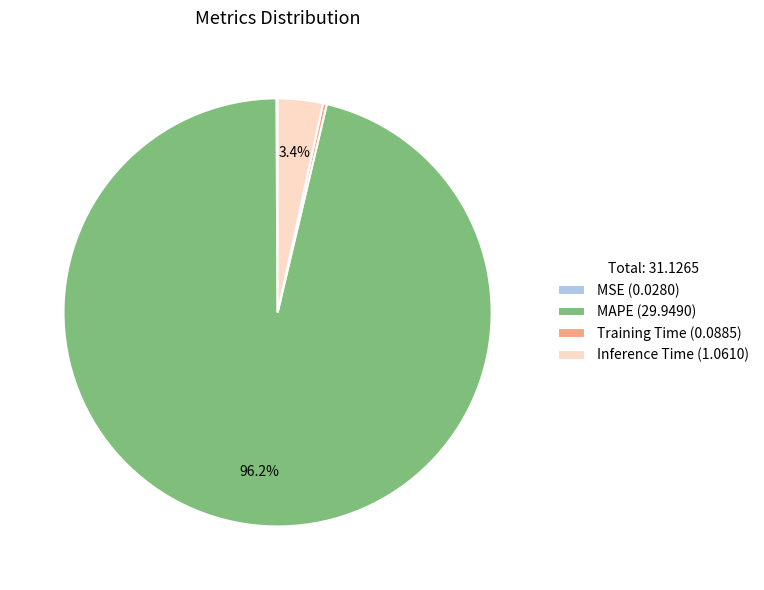

To the nearest percent, what is the average slice percentage?

25%